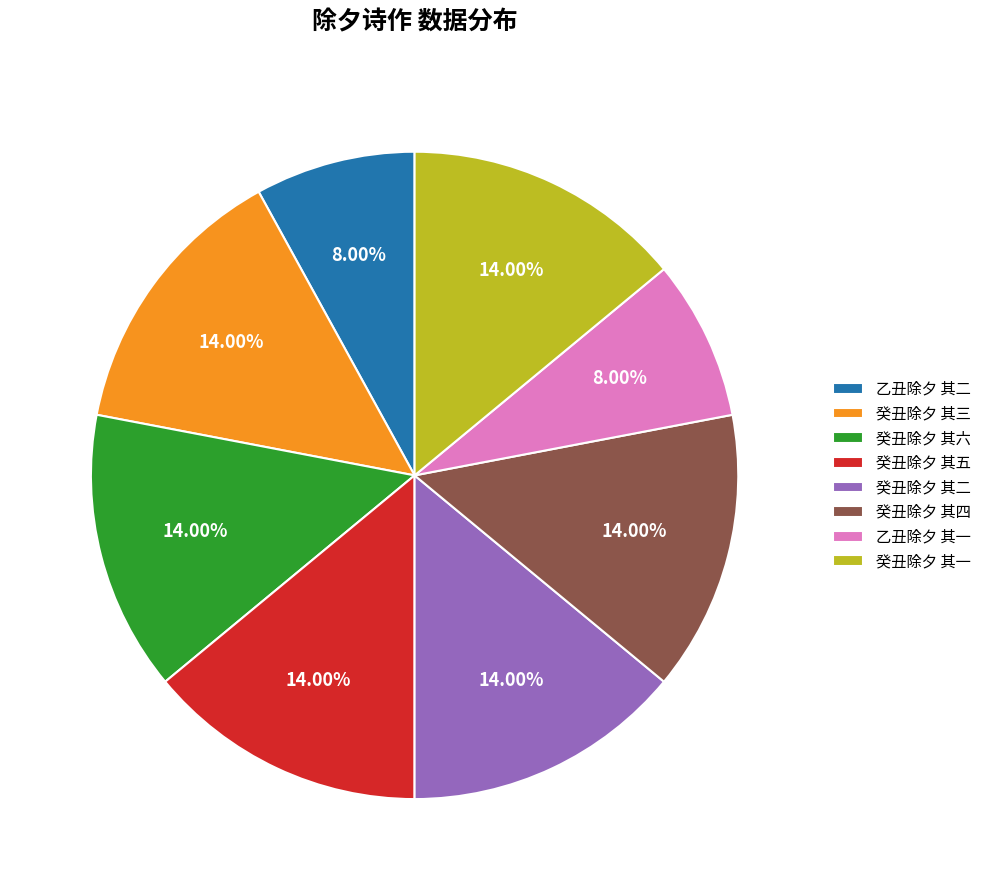

Approximately how many times larger is the value at 乙丑除夕 其二 compared to 癸丑除夕 其一?

0.6